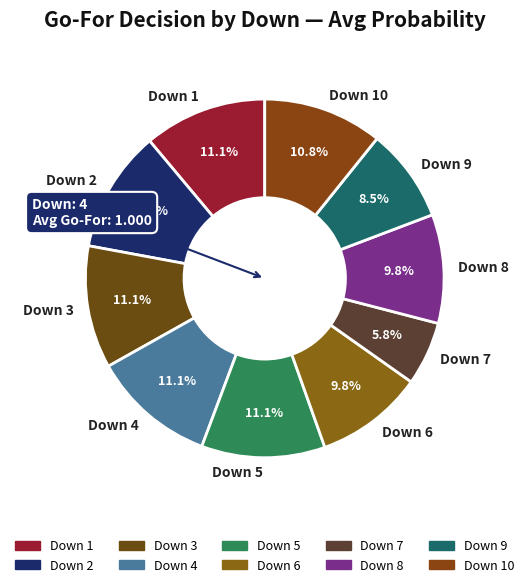

What percentage is NOT represented by Down 7?

94.2%